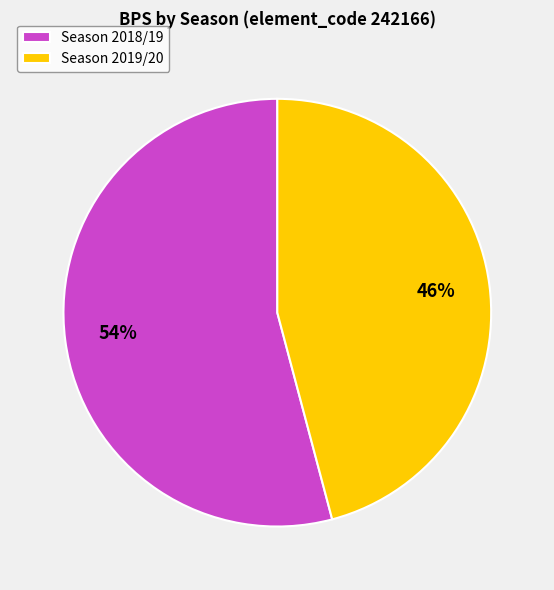

Which category accounts for the majority?

Season 2018/19